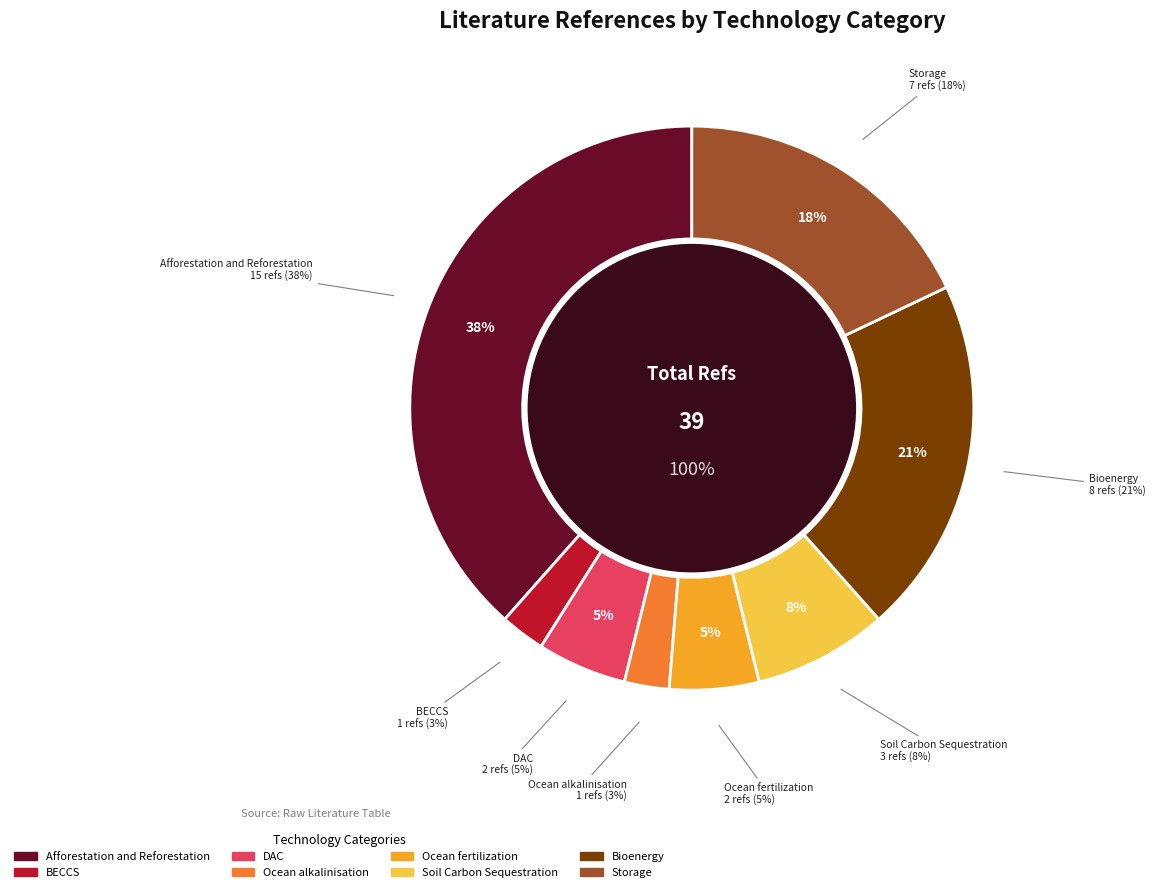

What is the total percentage of Afforestation and Reforestation and Bioenergy?

59.0%